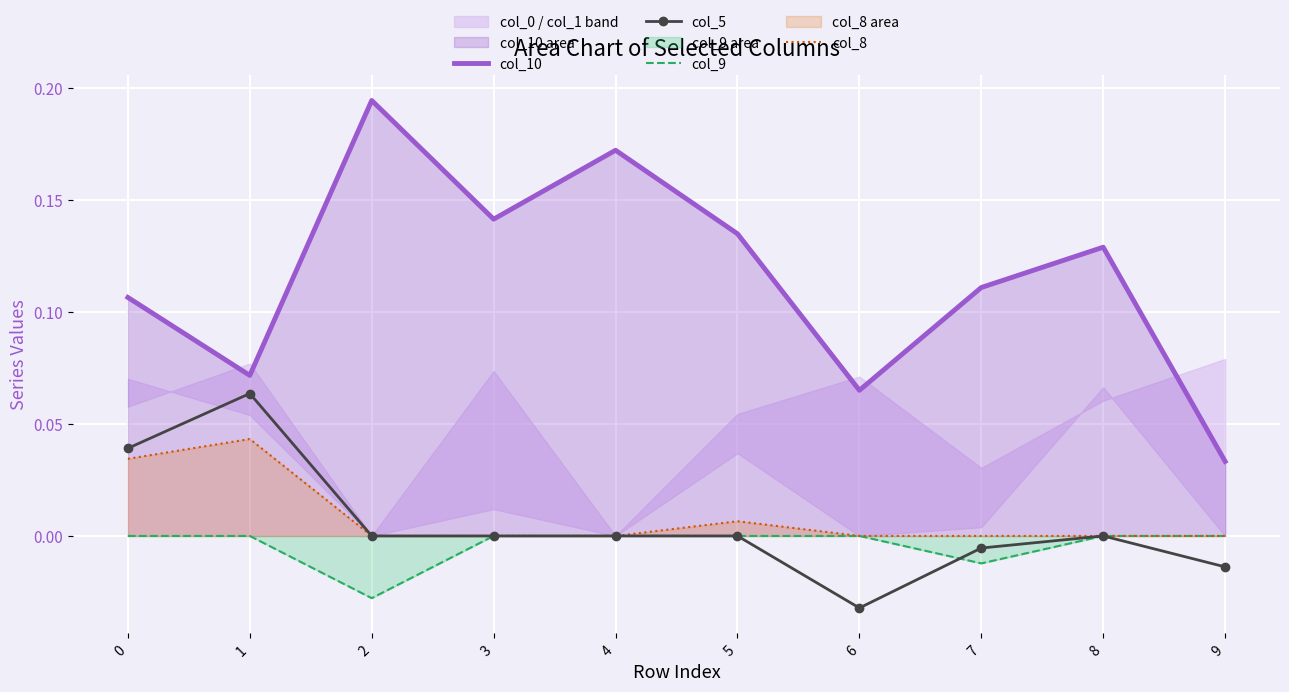

True or false: col_5 and col_9 cross at least once.

True